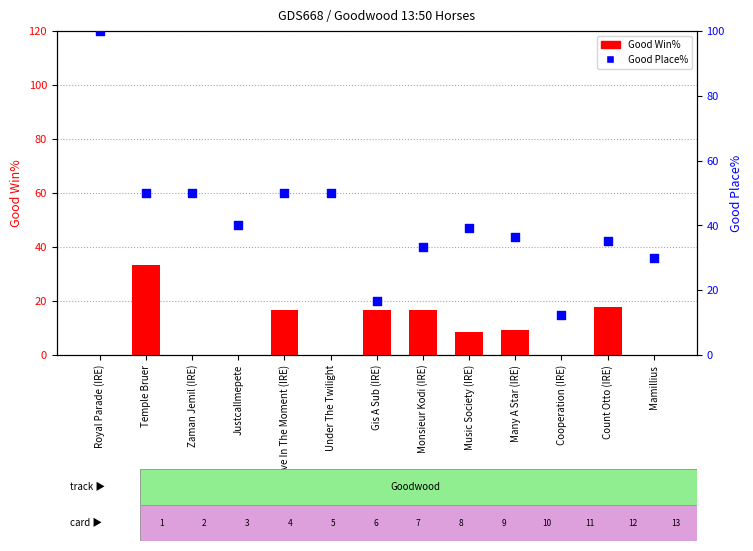

At how many categories does at least one series exceed 91?

1